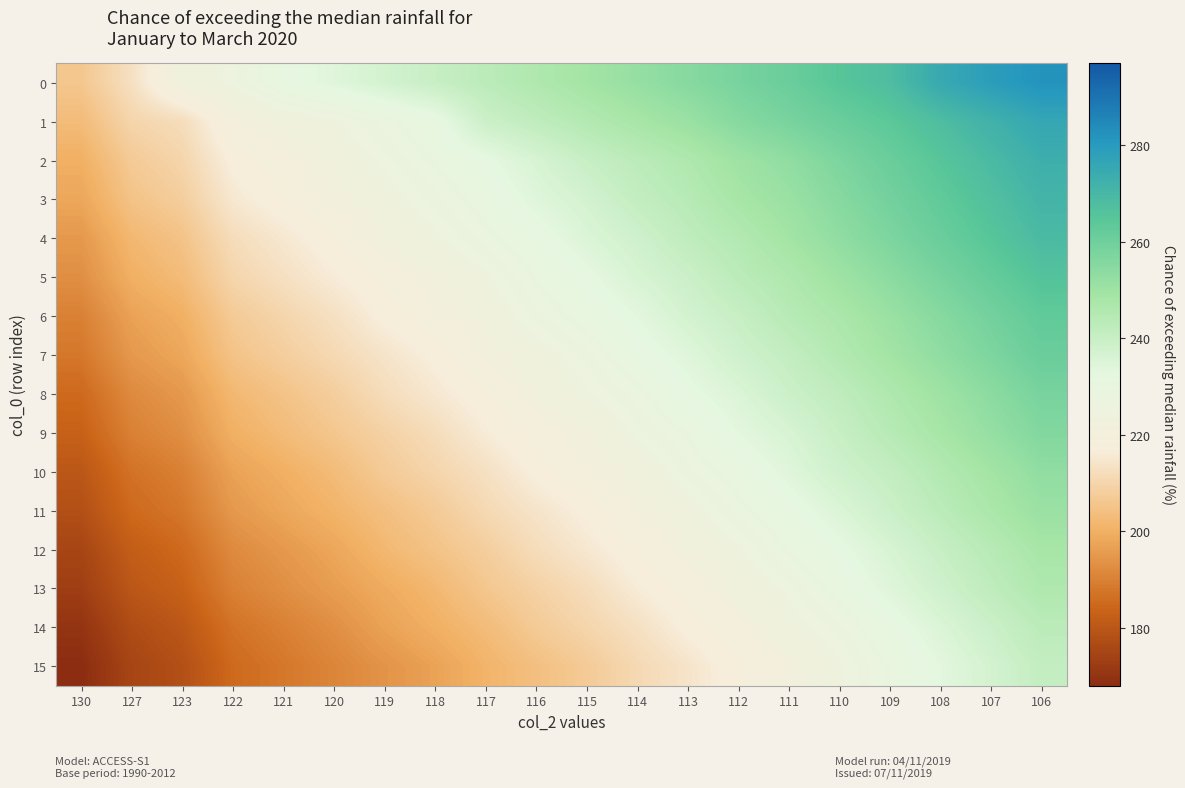

Reading left to right, extract all data points from this chart.

0: 130=206	127=213	123=223	122=226	121=231	120=234	119=237	118=240	117=243	116=246	115=249	114=252	113=255	112=258	111=261	110=265	109=268	108=275	107=279	106=282
1: 130=203	127=210	123=212	122=220	121=223	120=225	119=228	118=231	117=239	116=242	115=245	114=248	113=251	112=255	111=258	110=261	109=264	108=268	107=272	106=276
2: 130=200	127=207	123=210	122=217	121=220	120=223	119=226	118=229	117=232	116=236	115=240	114=243	113=246	112=250	111=253	110=257	109=261	108=265	107=269	106=273
3: 130=198	127=205	123=208	122=215	121=218	120=221	119=224	118=227	117=230	116=234	115=237	114=241	113=244	112=248	111=251	110=255	109=259	108=263	107=267	106=271
4: 130=195	127=202	123=205	122=212	121=215	120=218	119=222	118=225	117=228	116=231	115=235	114=238	113=242	112=245	111=249	110=253	109=257	108=261	107=265	106=269
5: 130=193	127=200	123=203	122=210	121=213	120=216	119=219	118=222	117=225	116=229	115=232	114=236	113=239	112=243	111=246	110=250	109=254	108=258	107=262	106=266
6: 130=190	127=197	123=200	122=207	121=210	120=213	119=217	118=220	117=223	116=227	115=230	114=233	113=237	112=240	111=244	110=247	109=251	108=255	107=259	106=263
7: 130=188	127=195	123=198	122=205	121=208	120=211	119=214	118=217	117=221	116=224	115=227	114=231	113=234	112=238	111=241	110=245	109=249	108=253	107=257	106=261
8: 130=185	127=192	123=195	122=202	121=205	120=208	119=212	118=215	117=218	116=222	115=225	114=228	113=232	112=235	111=239	110=242	109=246	108=250	107=254	106=258
9: 130=183	127=190	123=193	122=200	121=203	120=206	119=209	118=212	117=216	116=219	115=222	114=226	113=229	112=233	111=236	110=240	109=244	108=248	107=252	106=256
10: 130=180	127=187	123=190	122=197	121=200	120=203	119=207	118=210	117=213	116=217	115=220	114=223	113=227	112=230	111=234	110=238	109=241	108=245	107=249	106=253
11: 130=178	127=185	123=188	122=195	121=198	120=201	119=204	118=207	117=211	116=214	115=217	114=221	113=224	112=228	111=231	110=235	109=239	108=243	107=247	106=251
12: 130=175	127=182	123=185	122=192	121=195	120=198	119=202	118=205	117=208	116=212	115=215	114=218	113=222	112=225	111=229	110=232	109=236	108=240	107=244	106=248
13: 130=173	127=180	123=183	122=190	121=193	120=196	119=199	118=202	117=206	116=209	115=212	114=216	113=219	112=223	111=226	110=230	109=234	108=238	107=242	106=246
14: 130=170	127=177	123=180	122=187	121=190	120=193	119=197	118=200	117=203	116=207	115=210	114=213	113=217	112=220	111=224	110=227	109=231	108=235	107=239	106=243
15: 130=168	127=175	123=178	122=185	121=188	120=191	119=194	118=197	117=201	116=204	115=207	114=211	113=214	112=218	111=221	110=225	109=229	108=233	107=237	106=241